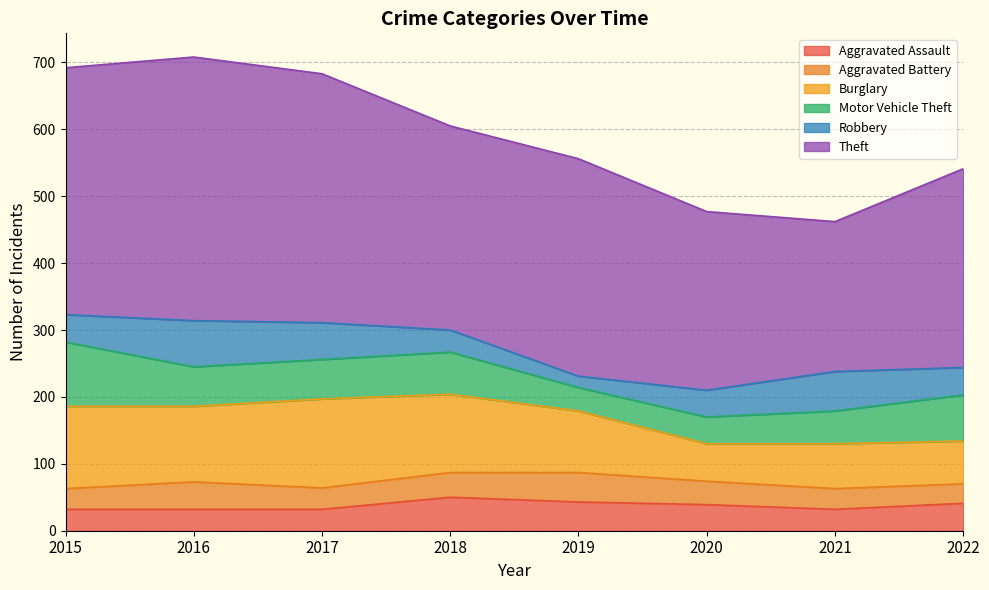

The Burglary series shows 67 at 2021. True or false?

True